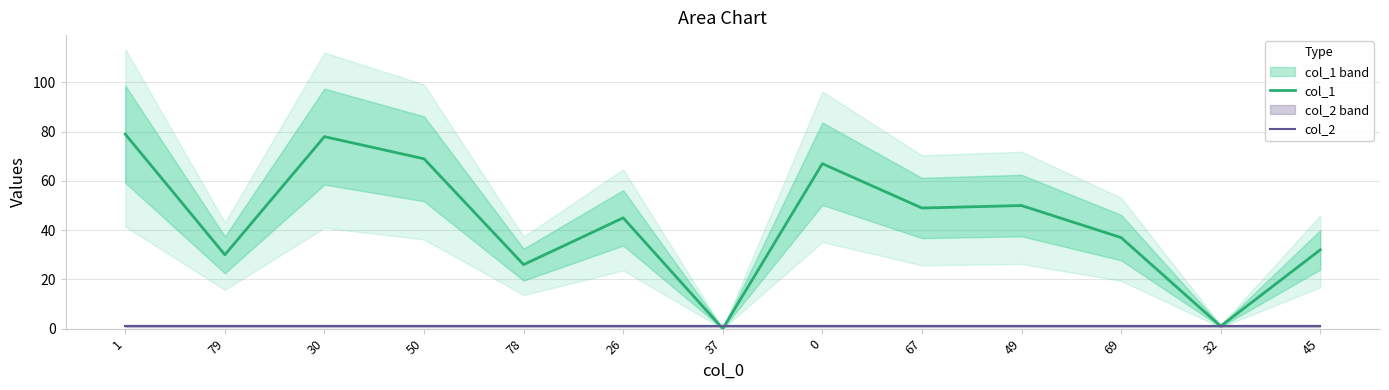

What are all the series names shown in the legend?

col_1, col_2